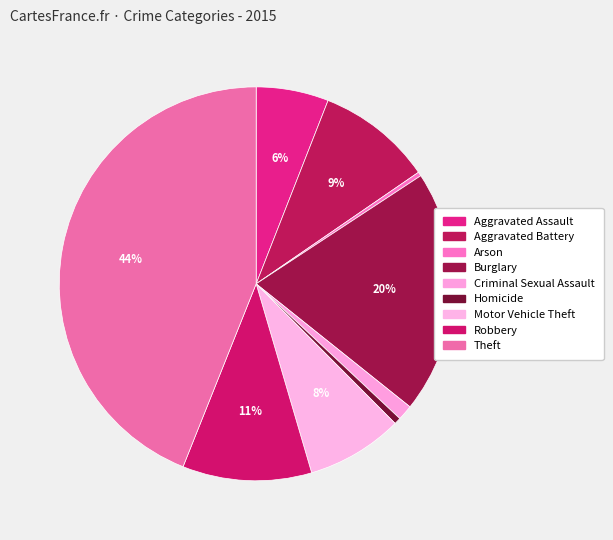

How many segments does this pie chart have?

9